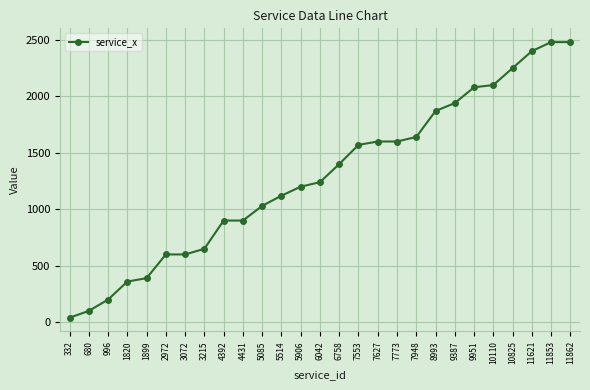

What is the average value?

1287